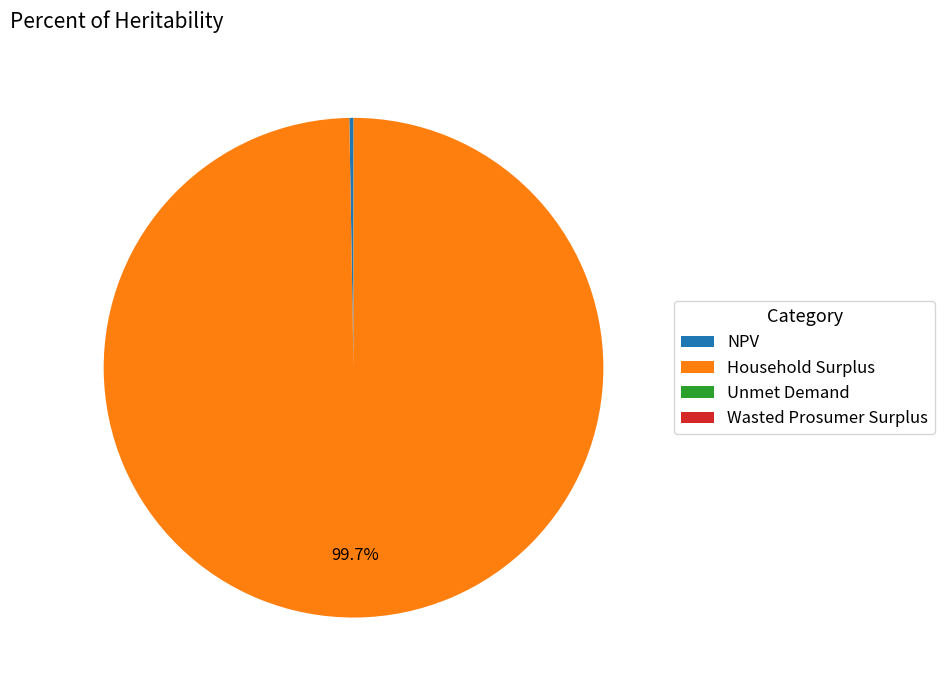

Which slice is the largest?

Household Surplus